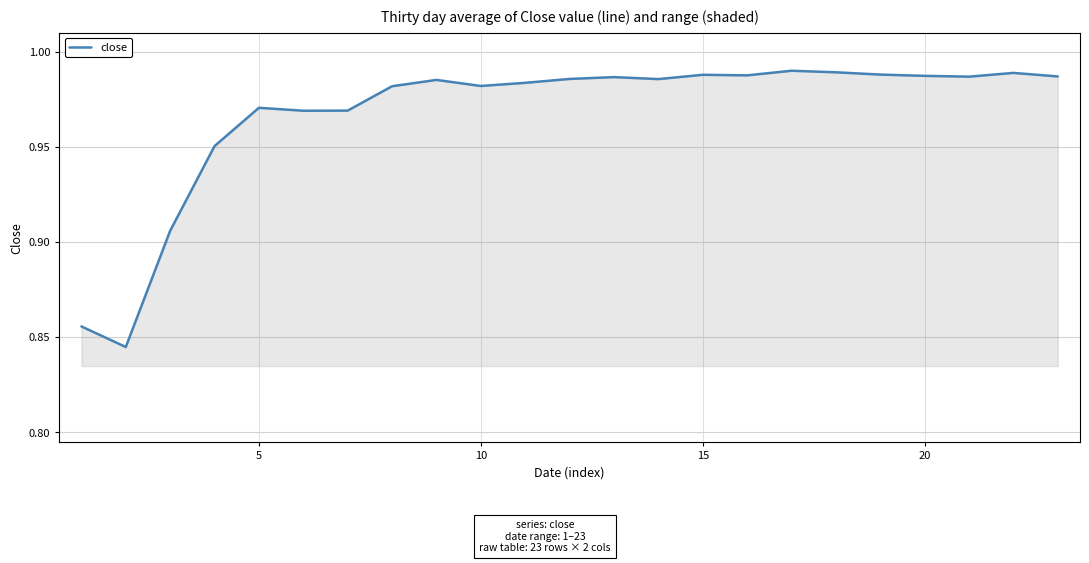

How many interior local valleys (lower than both neighbors) does the data have?

6